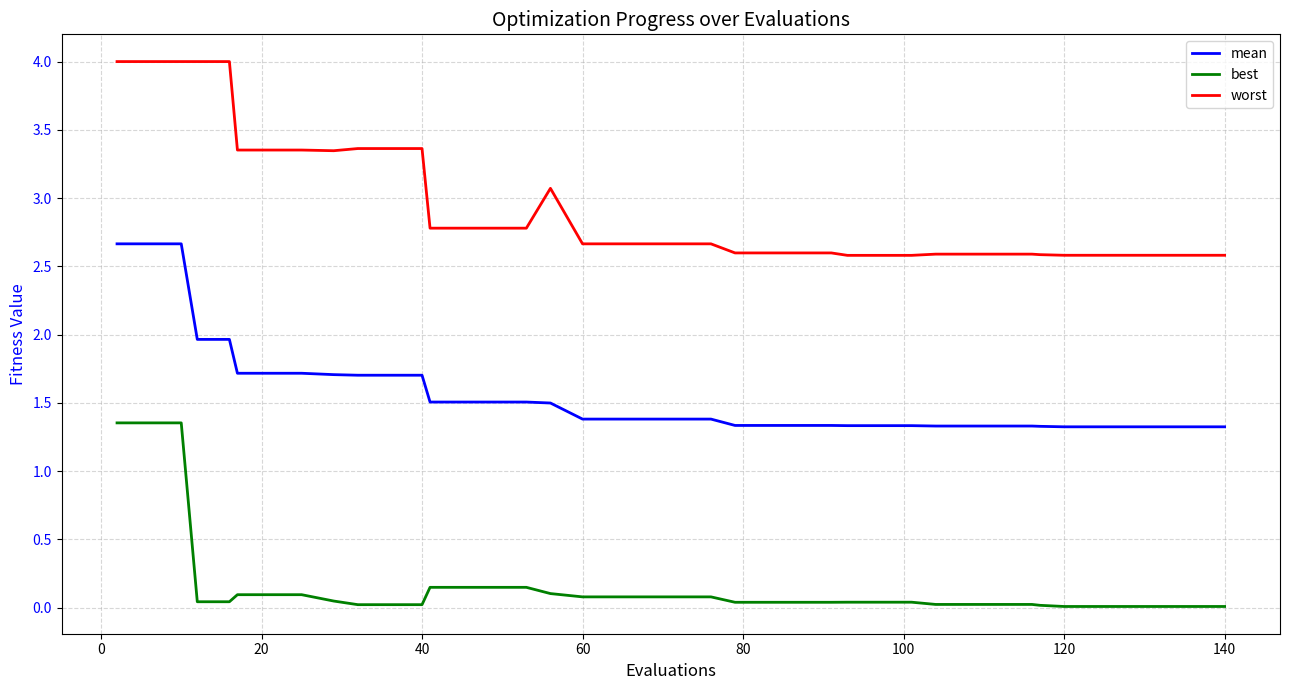

True or false: mean and best intersect in this chart.

False